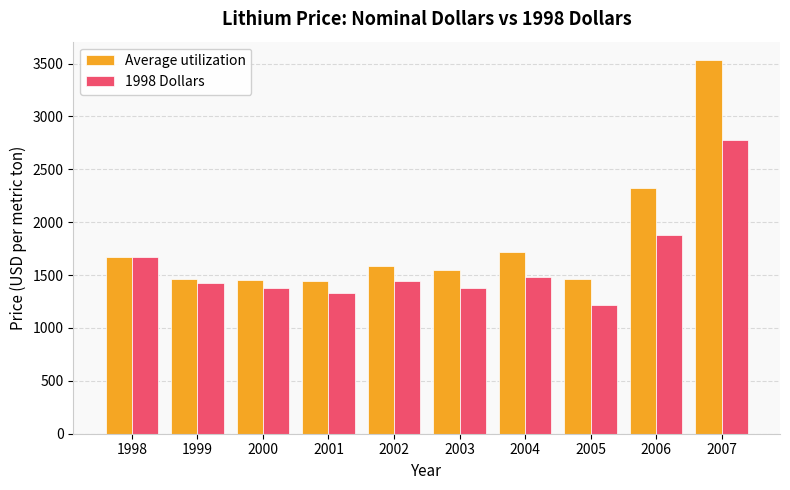

List the series in order of their overall mean, lowest first.

1998 Dollars, Average utilization